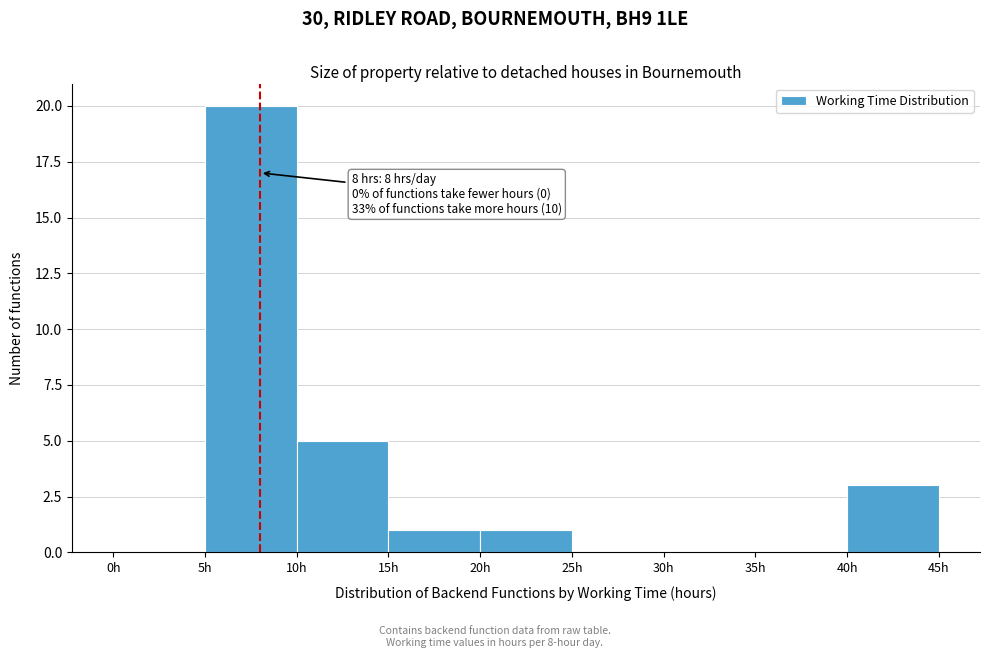

Which range on the x-axis has the tallest bar?

5 to 10